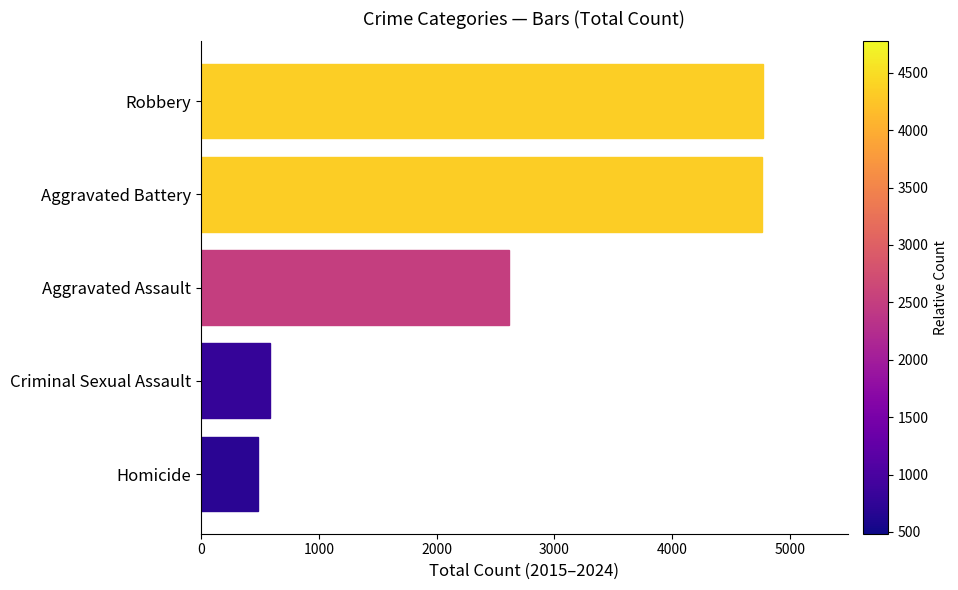

What is the minimum value shown in the chart?

485